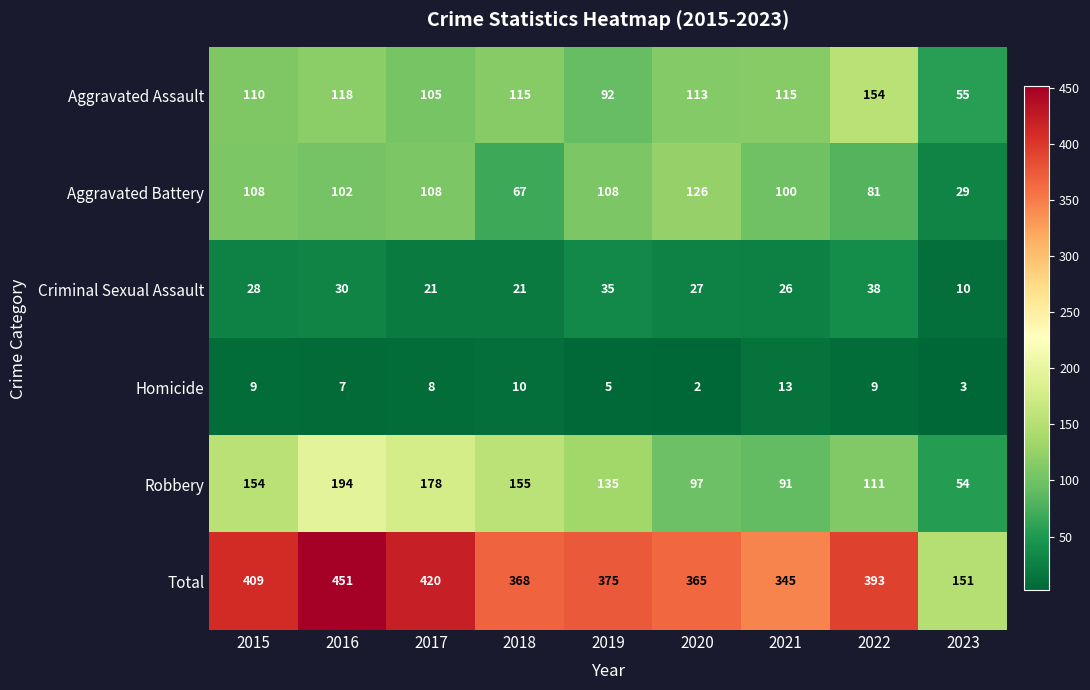

What is the maximum value for Criminal Sexual Assault?

38